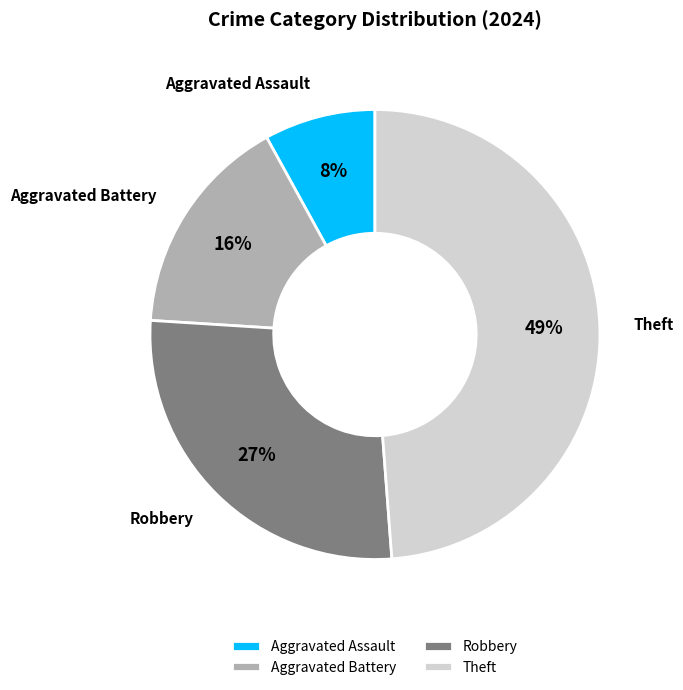

How many slices are in this pie chart?

4